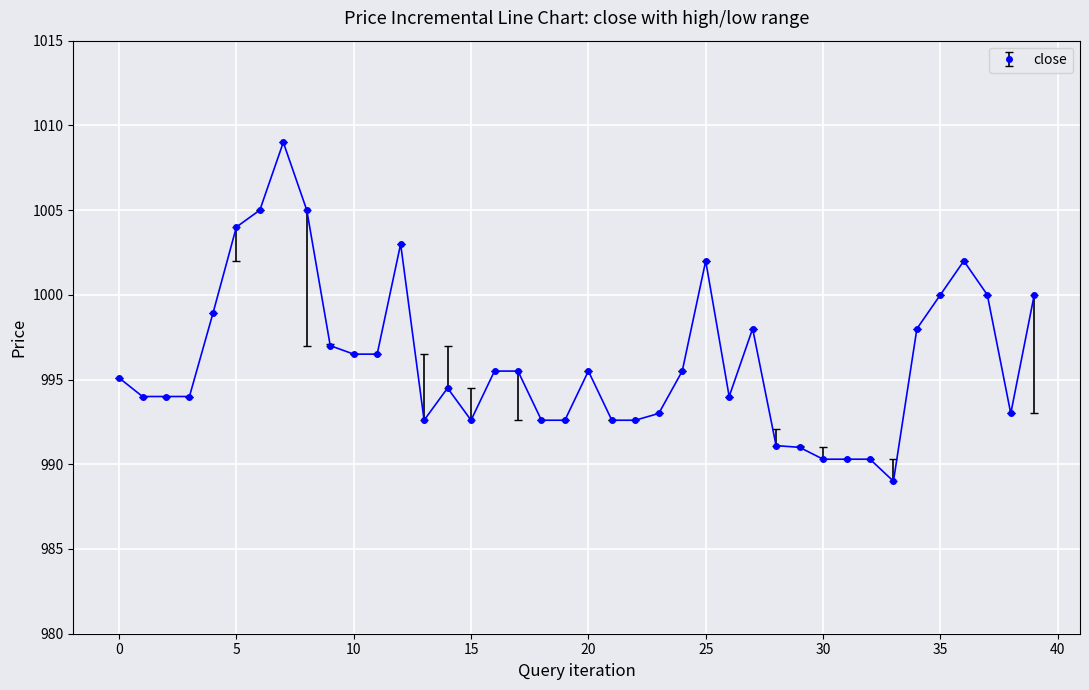

What is the sum of all values?

39846.1